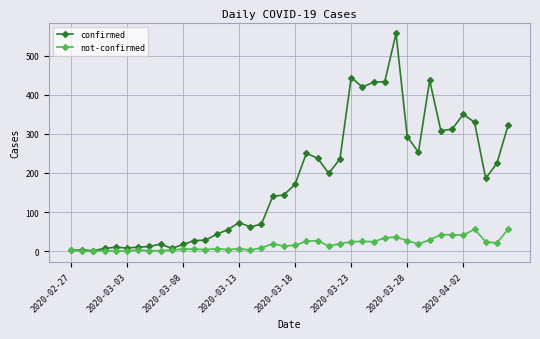

List the series in order of their peak value, lowest first.

not-confirmed, confirmed